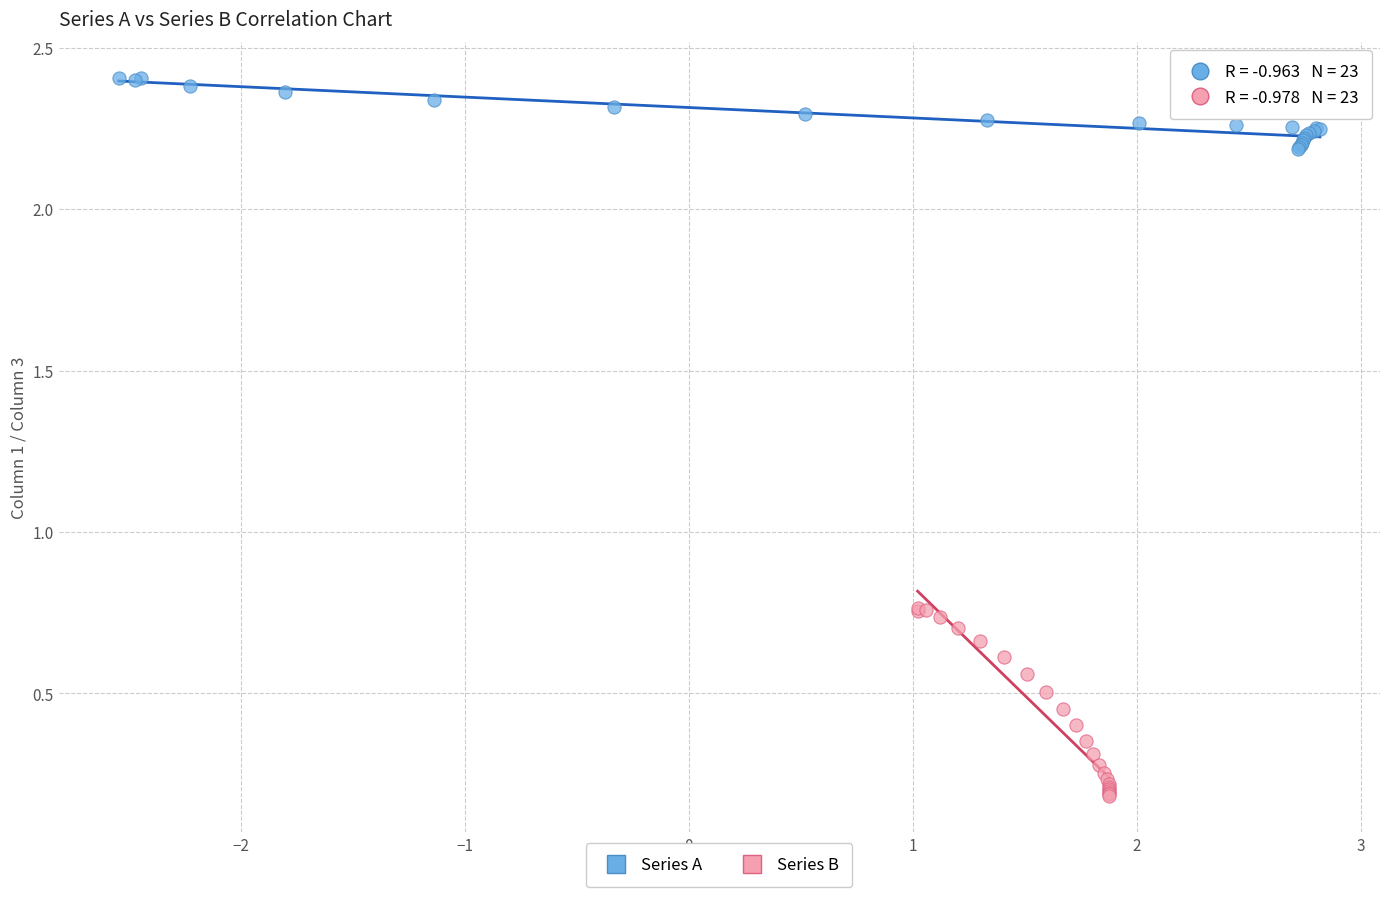

Which series reaches the minimum Y coordinate?

Series B